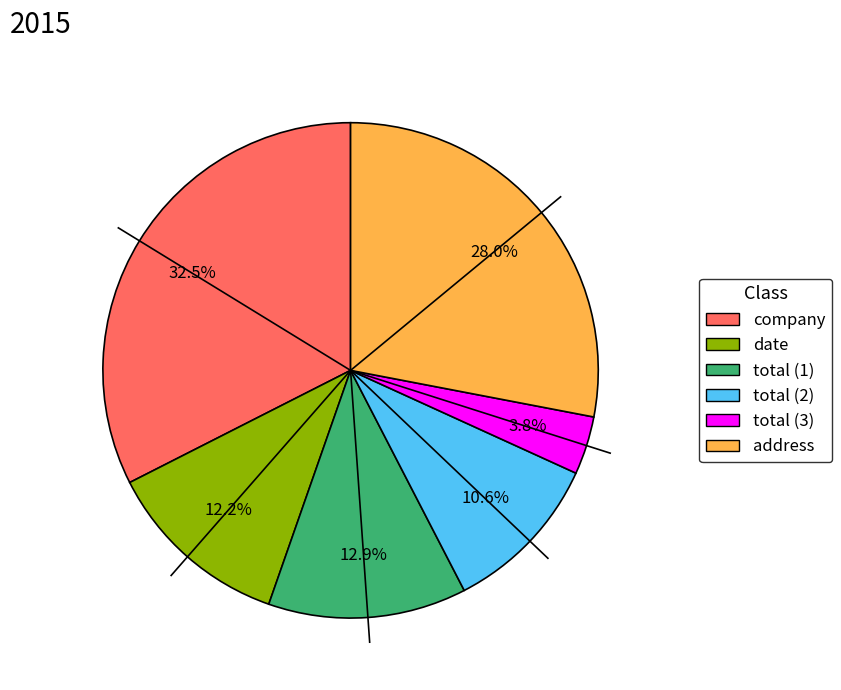

Approximately how many times larger is the value at total (1) compared to date?

1.1